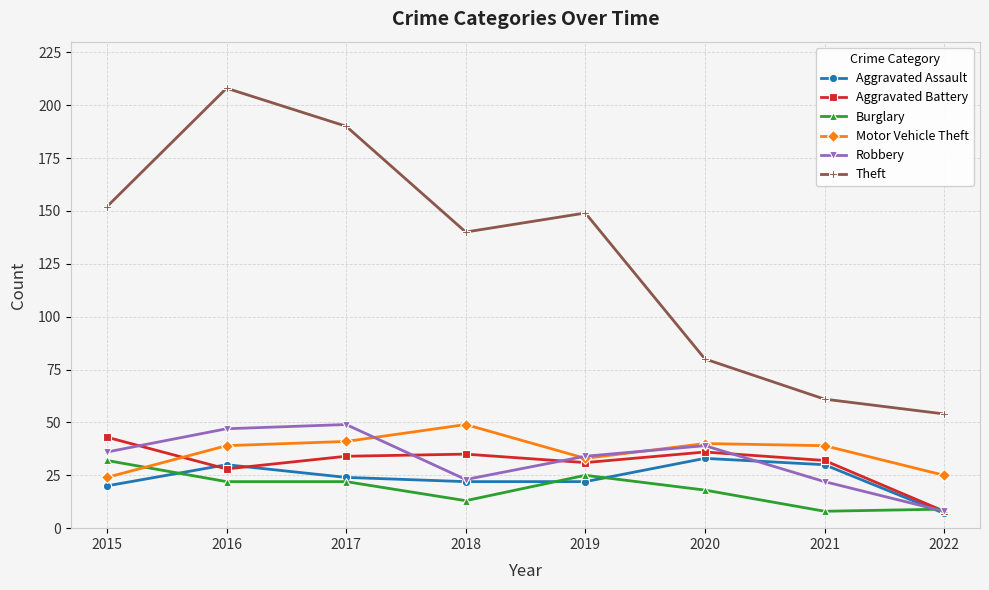

What is the value of the Aggravated Assault point at the 1st from the left?

20